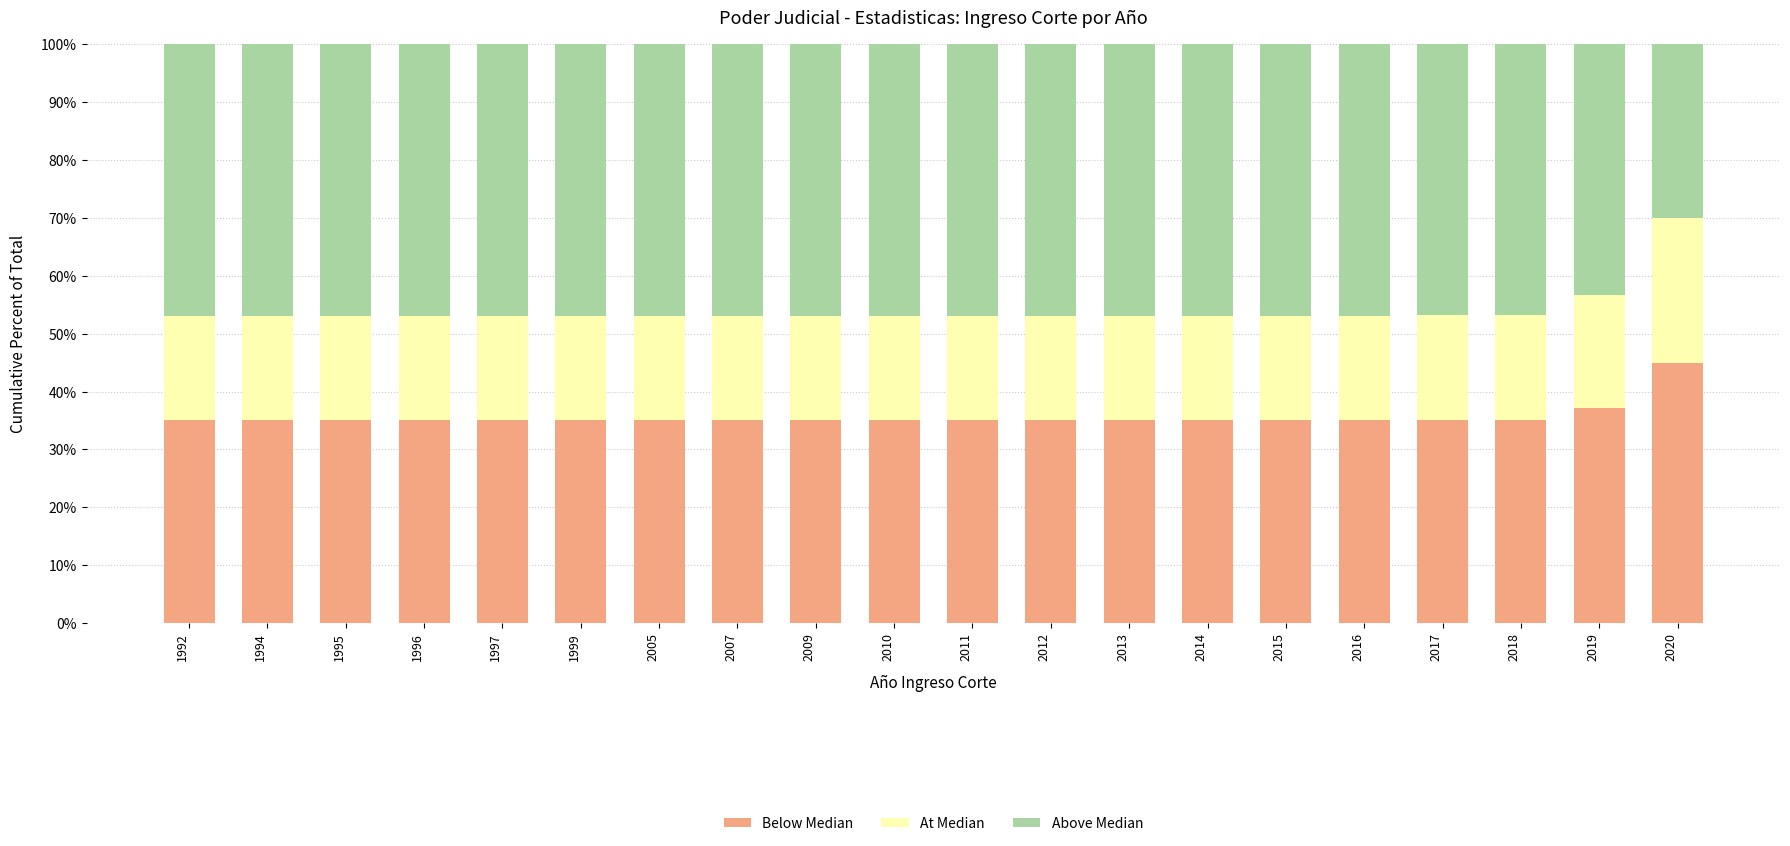

What is the sum of all Below Median values?

712.3